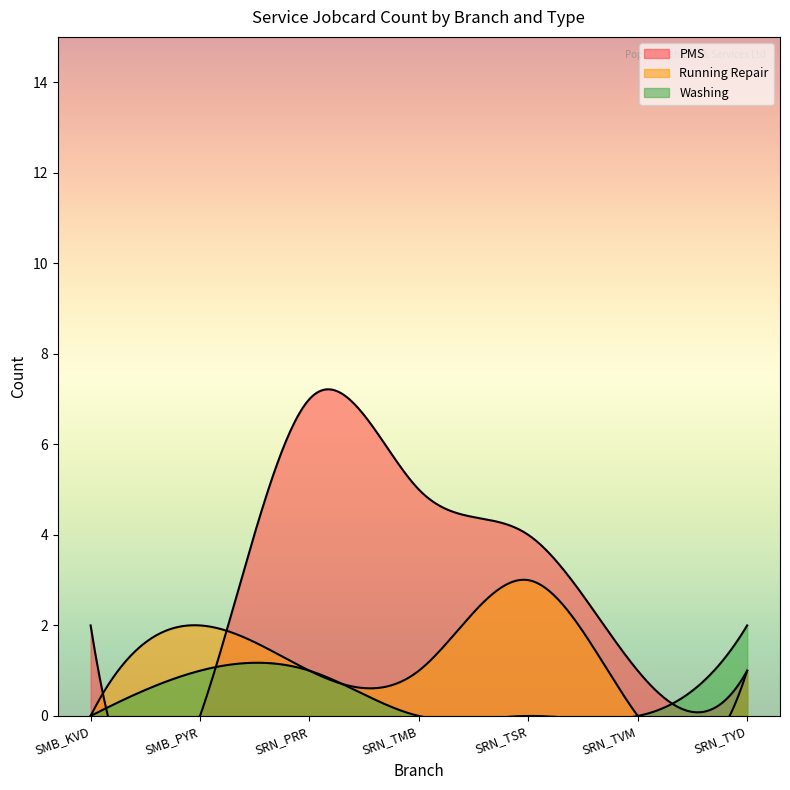

What is the difference between the second highest and second lowest values in the Washing series?

1